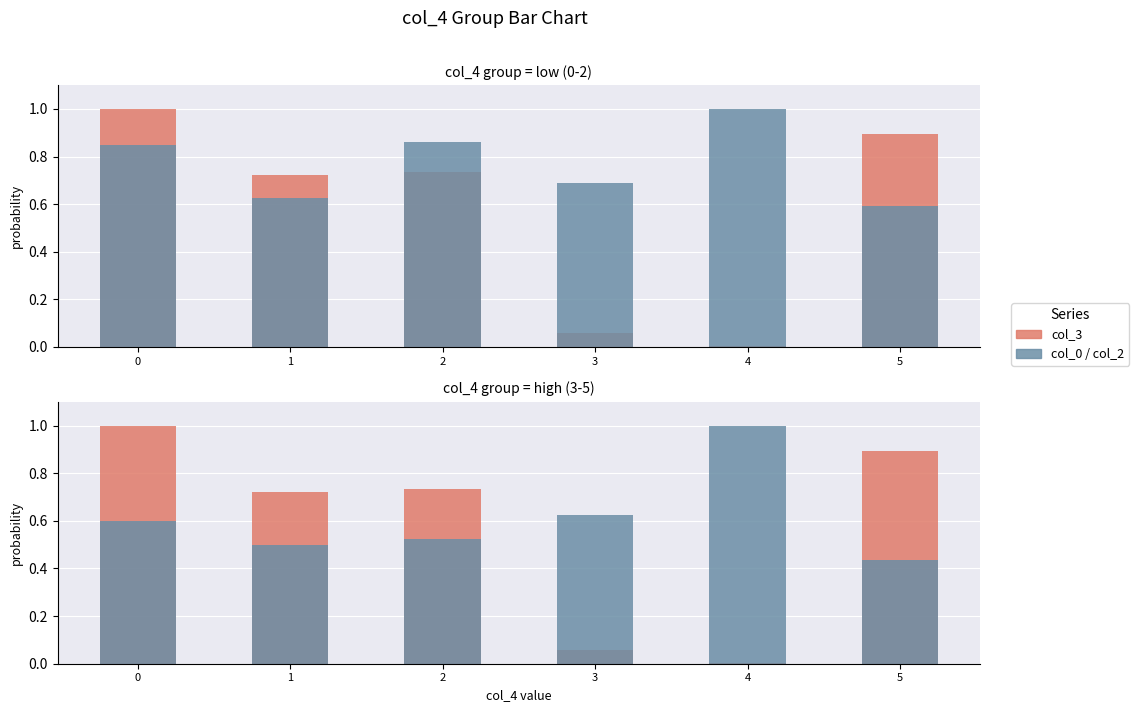

Reading right to left, list all the values displayed in this chart.

col_3: 5=0.9	4=0.0	3=0.1	2=0.7	1=0.7	0=1.0
col_0: 5=0.6	4=1.0	3=0.7	2=0.9	1=0.6	0=0.8
col_2: 5=0.4	4=1.0	3=0.6	2=0.5	1=0.5	0=0.6